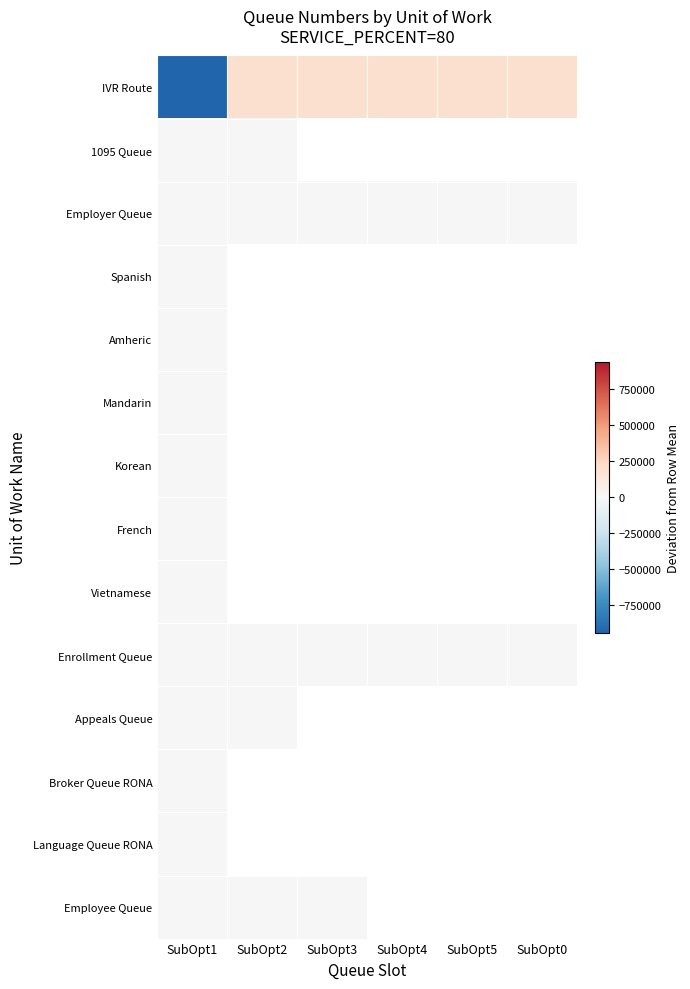

Count the number of data series in this chart.

14